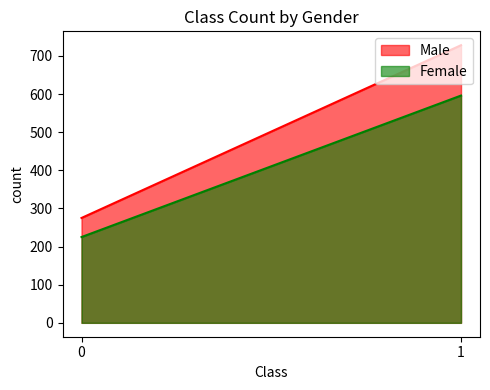

True or false: Male has a value of 1248 at 1.

False